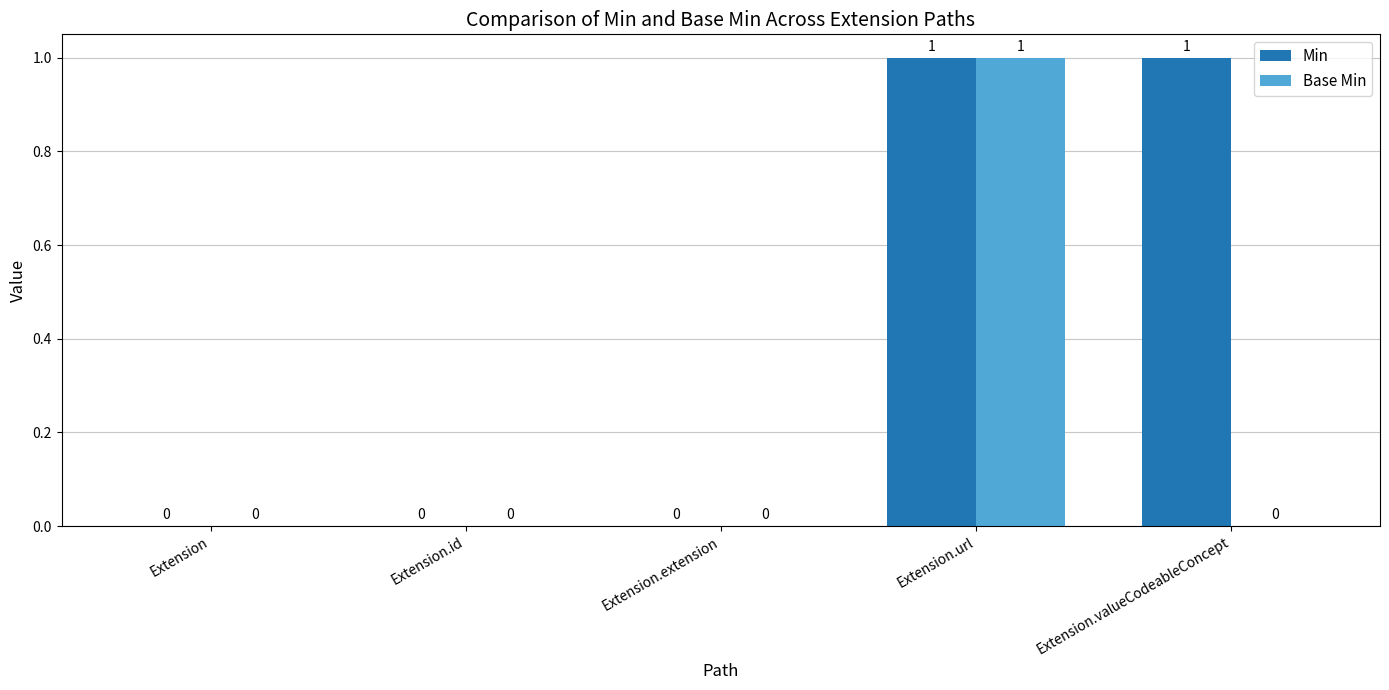

What is the difference between the Min values at Extension and Extension.url?

1